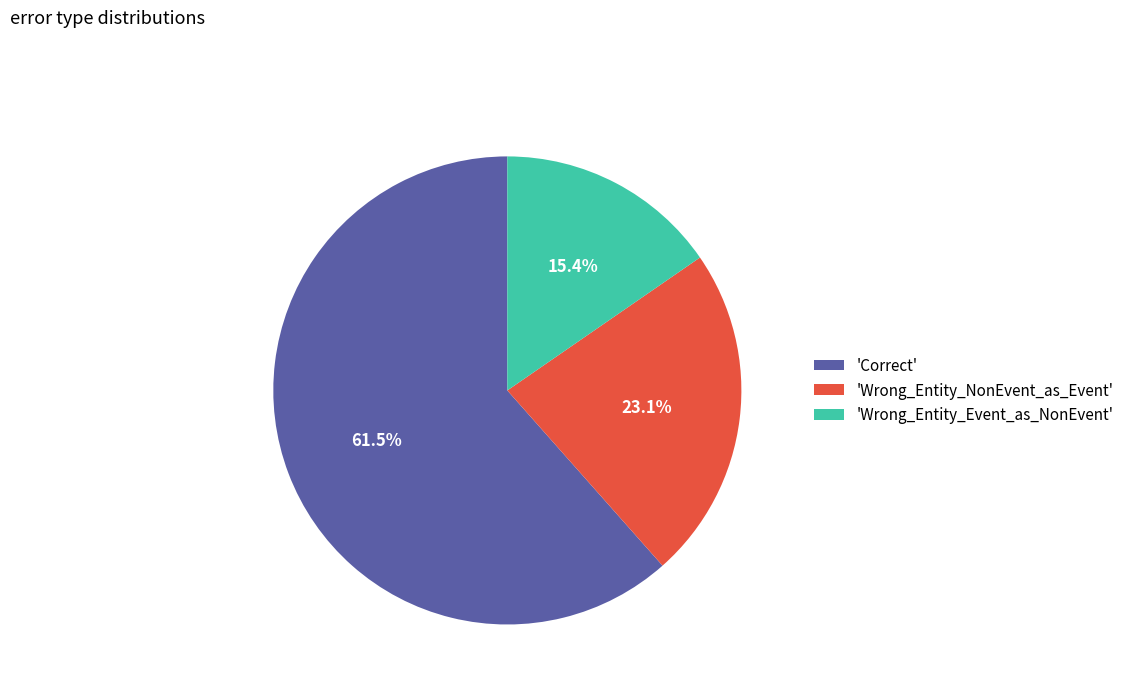

Which slice represents more than half of the pie?

'Correct'